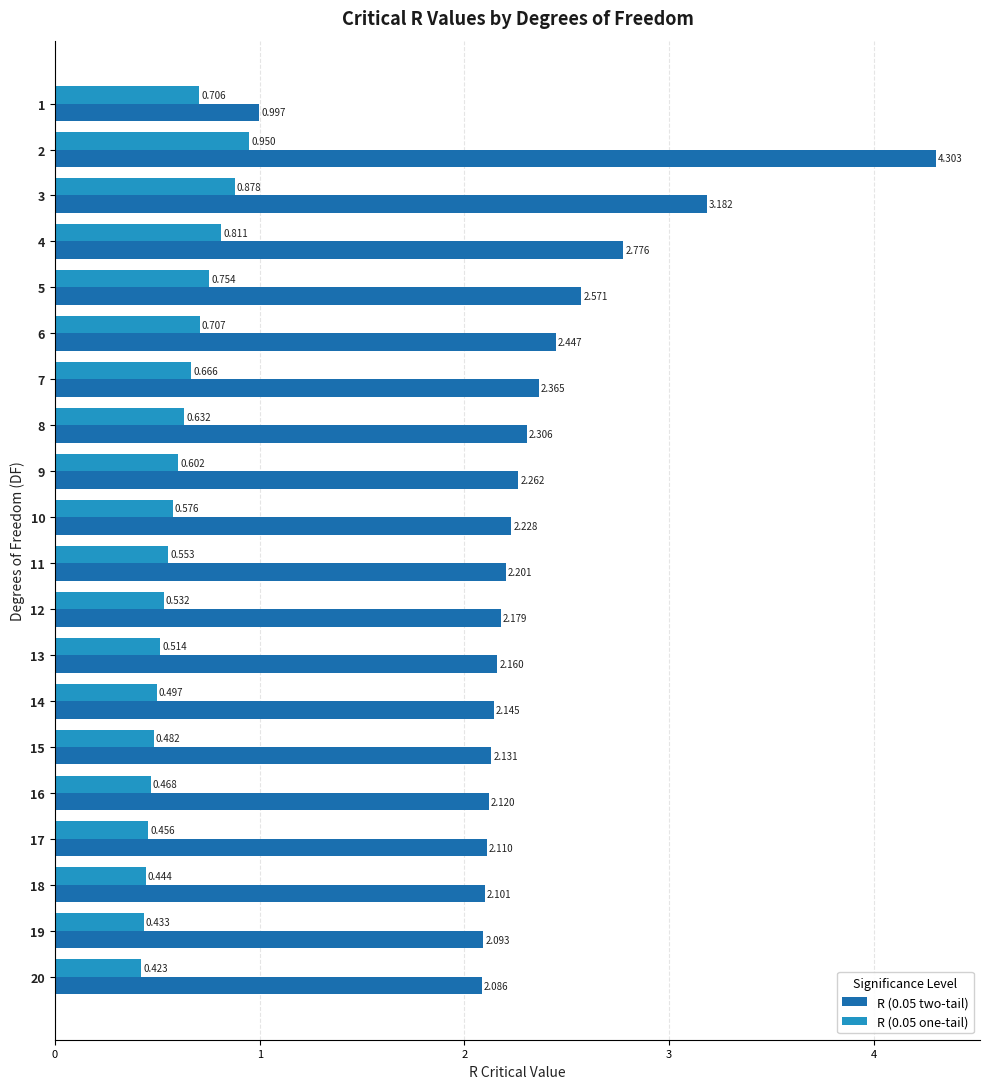

The value of R (0.05 two-tail) at 10 is 0.8. True or false?

False